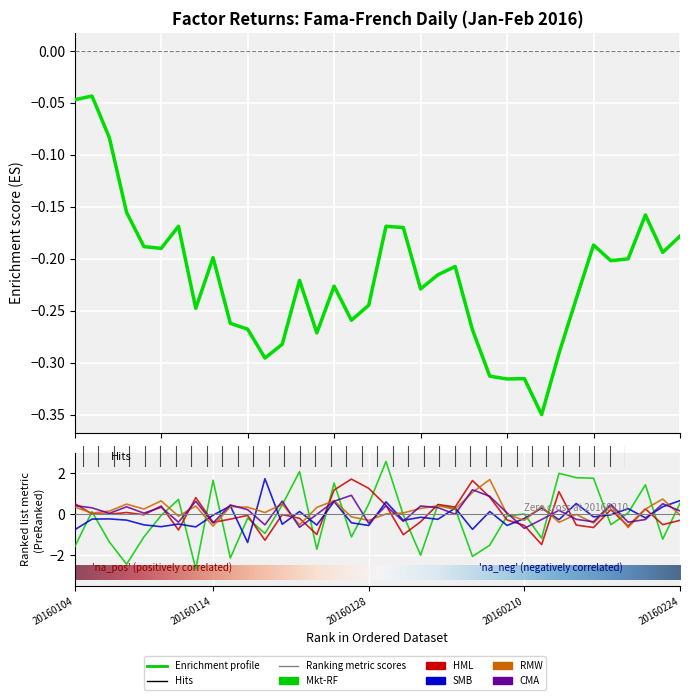

What is the average value of the CMA series?

0.1